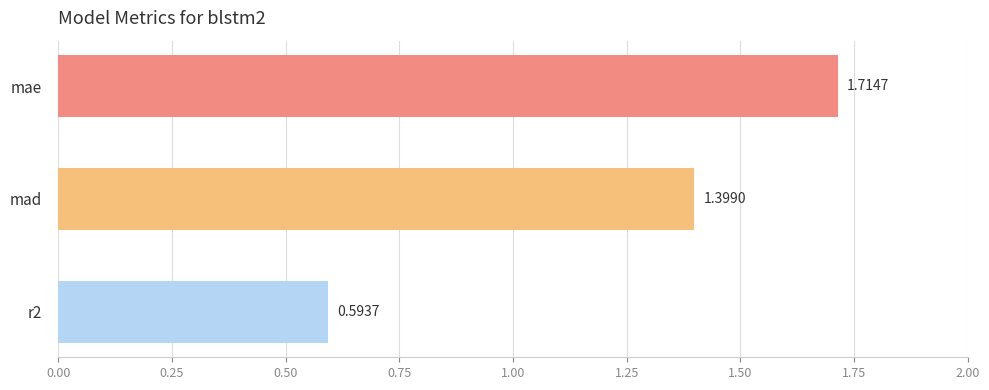

How many values exceed 1?

2